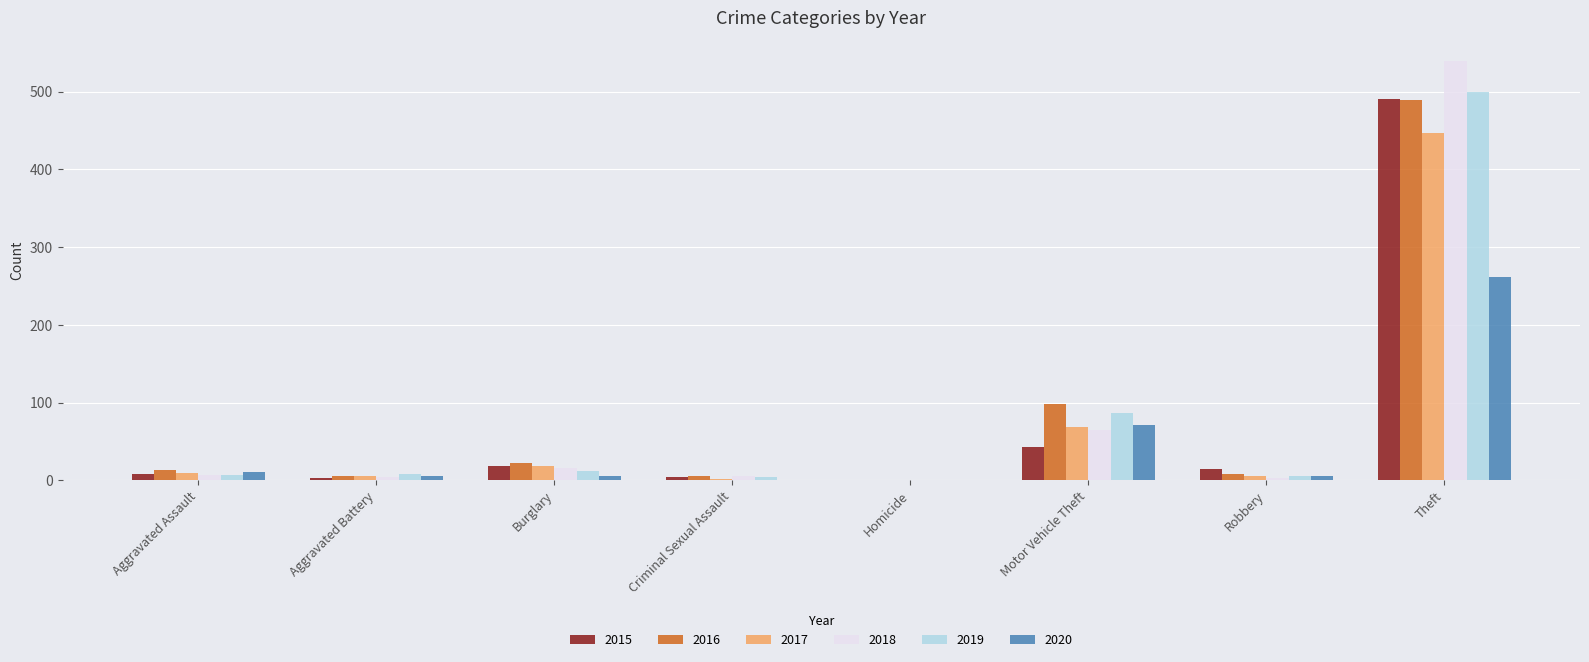

At which label is 2016 closest to 244?

Motor Vehicle Theft